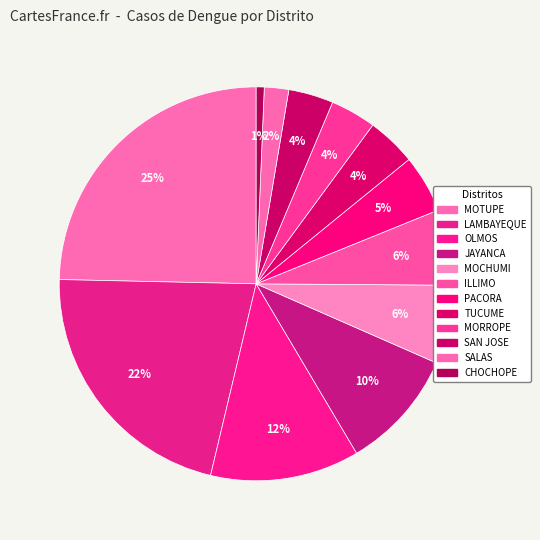

To the nearest percent, what percentage of the pie is ILLIMO?

6%